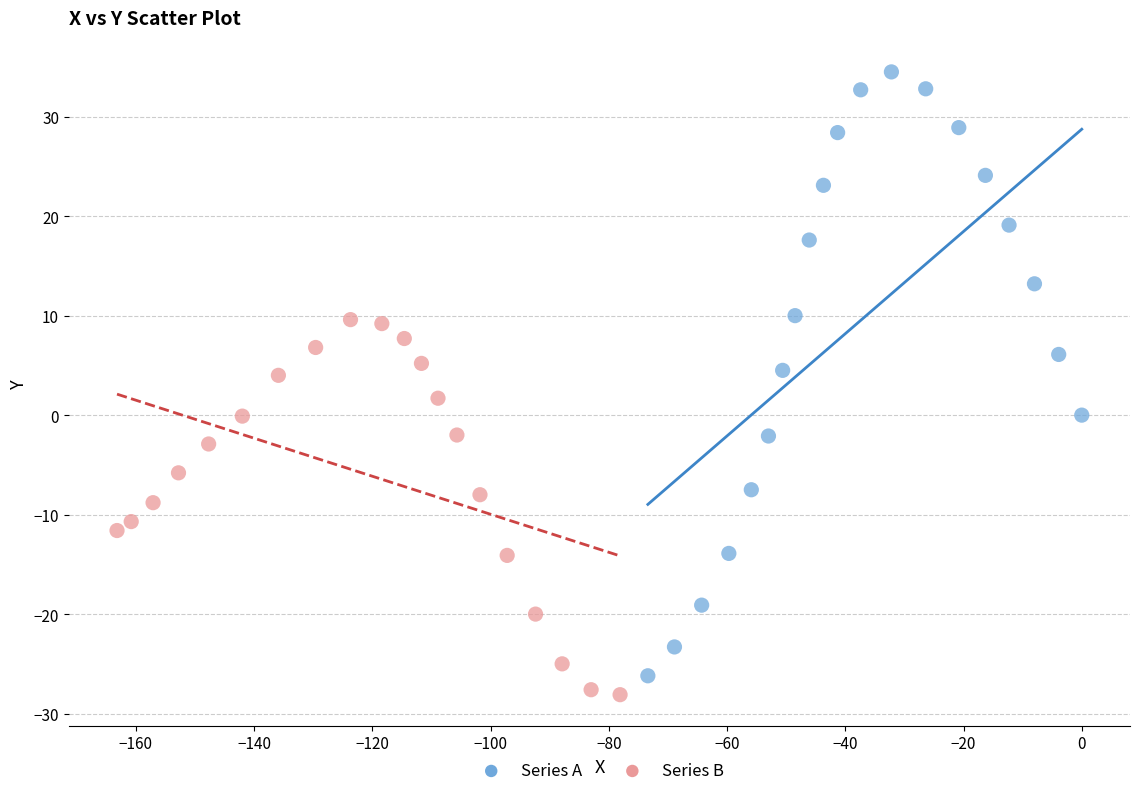

Which series has the widest spread of Y values?

Series A